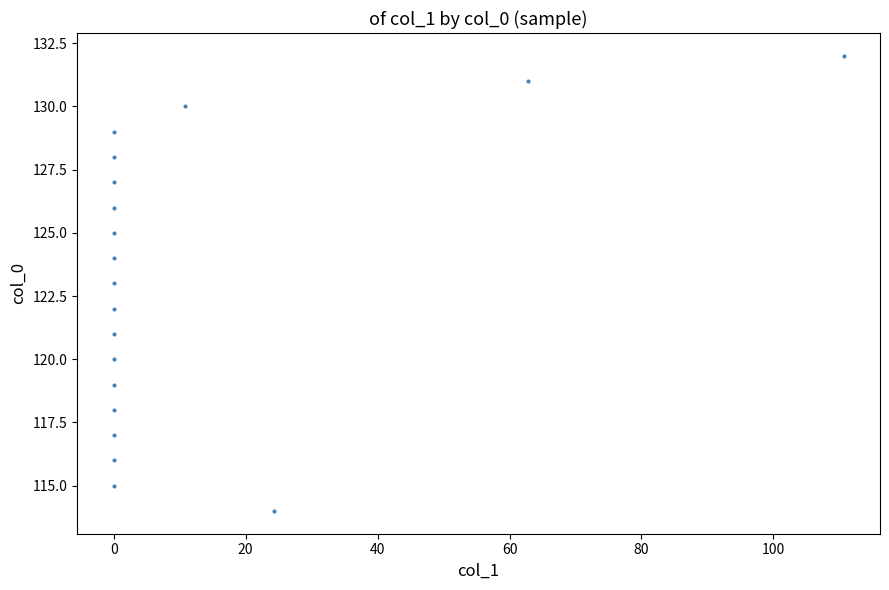

What is the range of Y values (max minus min)?

18